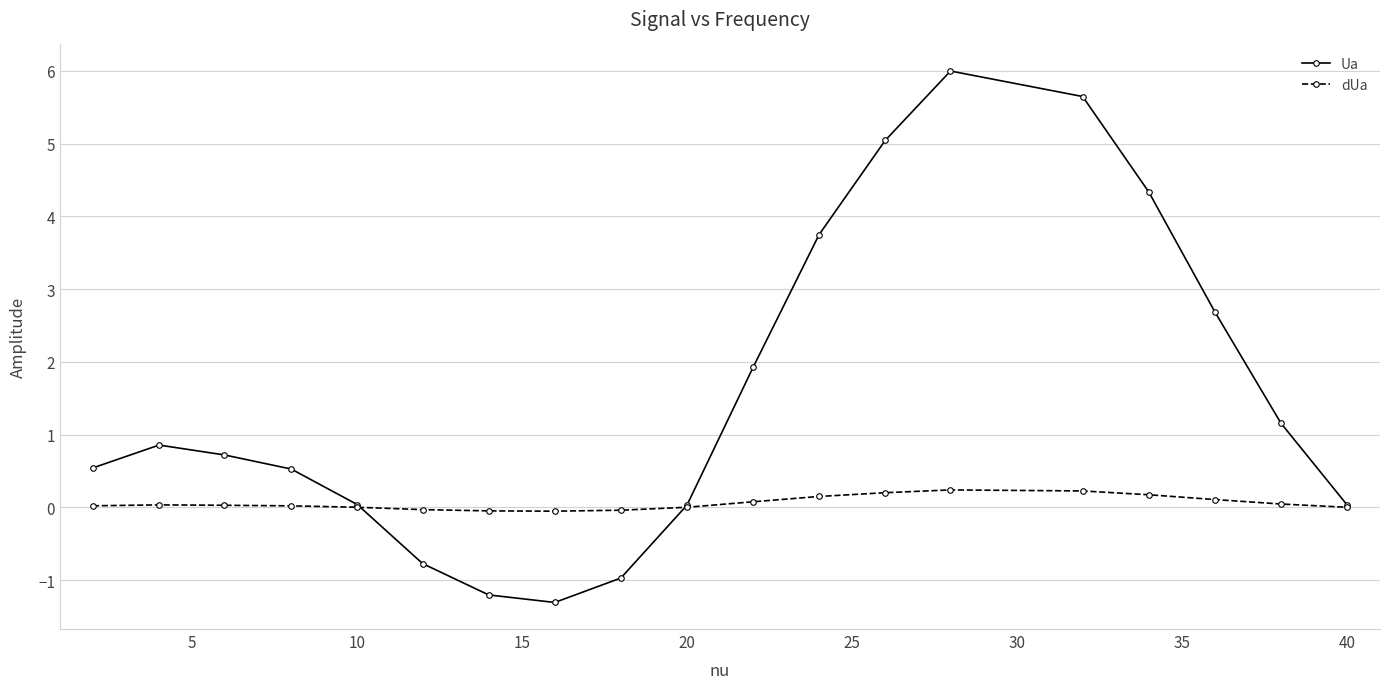

What is the maximum value shown in the chart?

6.0